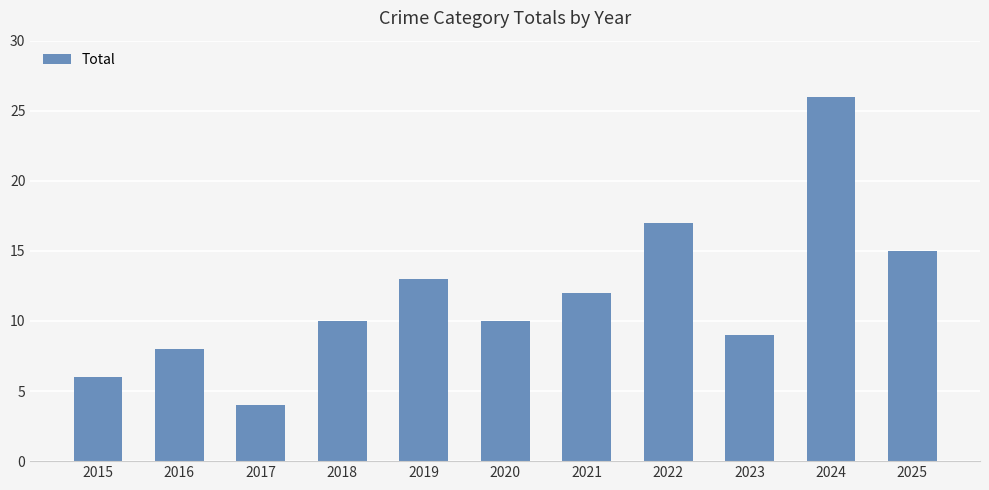

How many distinct data groups are displayed?

1